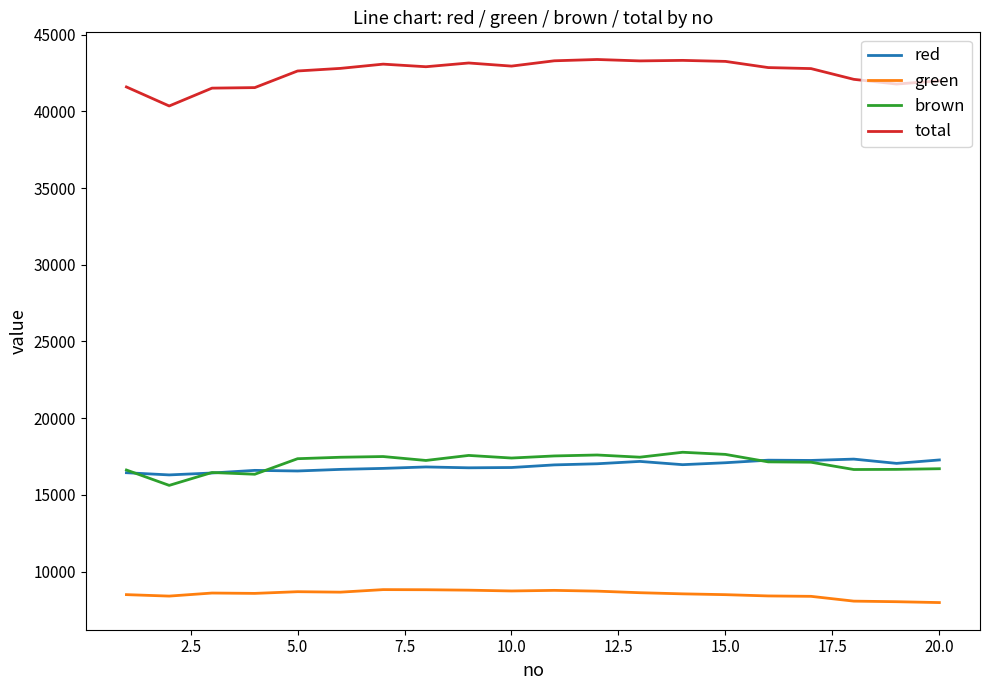

True or false: green and red intersect in this chart.

False